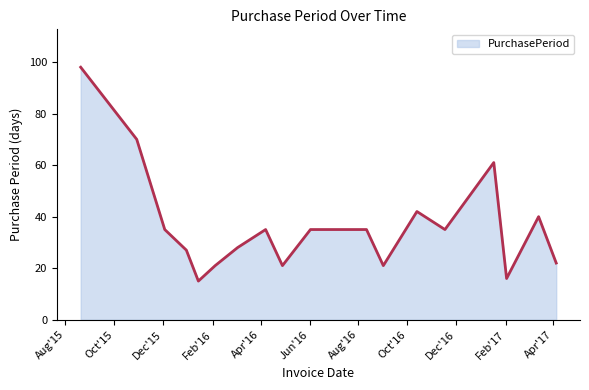

What is the maximum value shown in the chart?

98